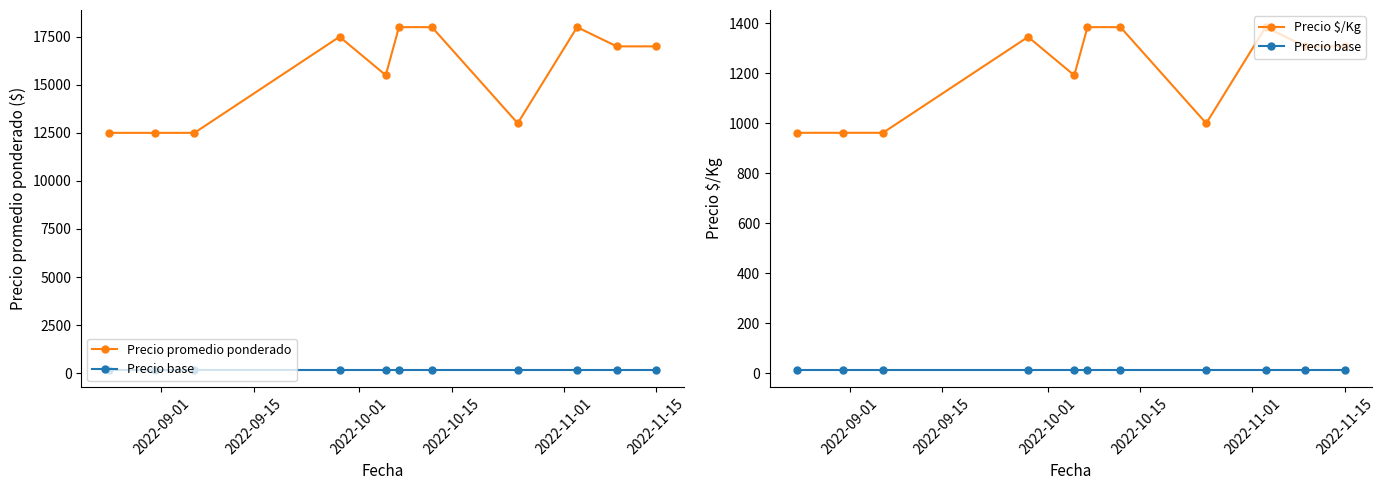

How many lines are shown in the chart?

3